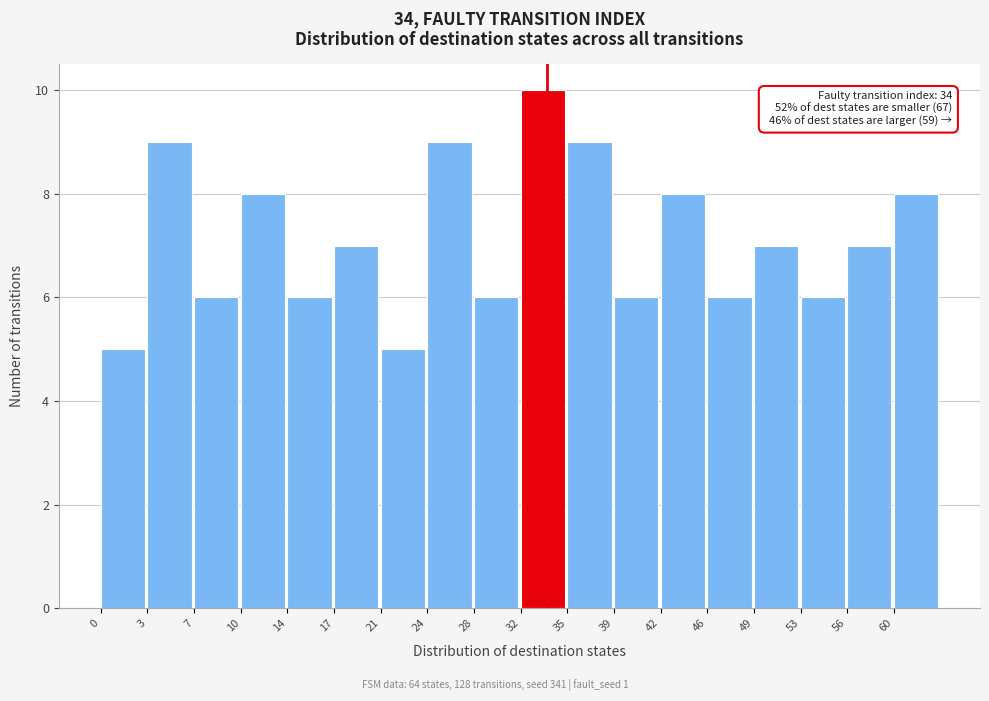

Reading left to right, transcribe all the data shown in this chart.

5	9	6	8	6	7	5	9	6	10	9	6	8	6	7	6	7	8